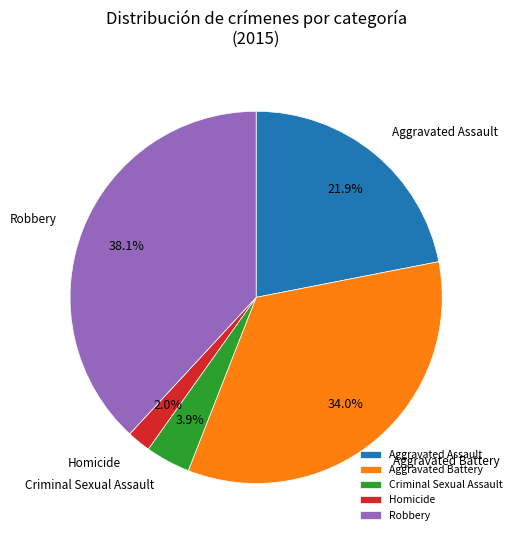

Is the sum of Aggravated Battery and Aggravated Assault greater than half?

Yes